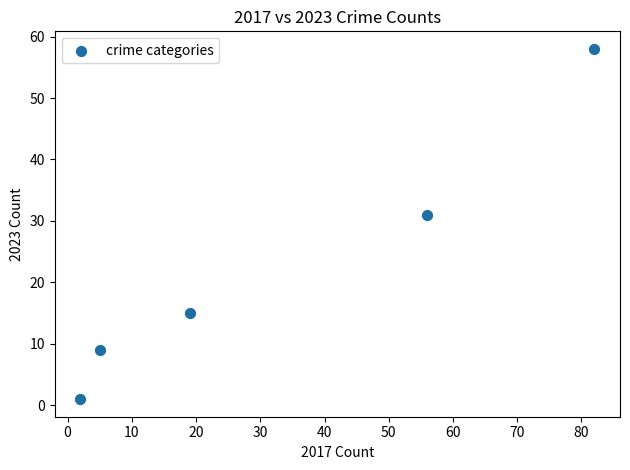

What is the range of X values (max minus min)?

80